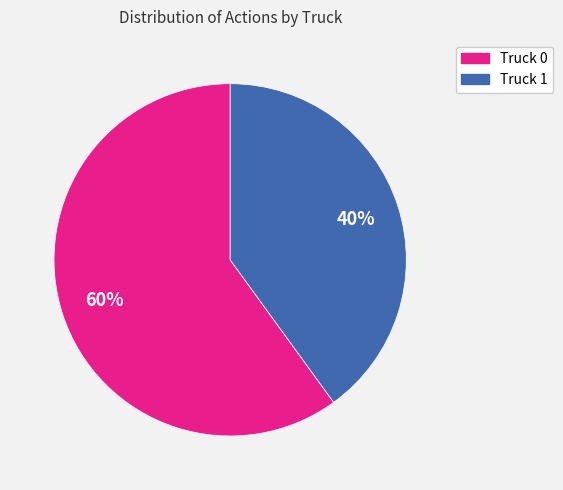

How many segments does this pie chart have?

2